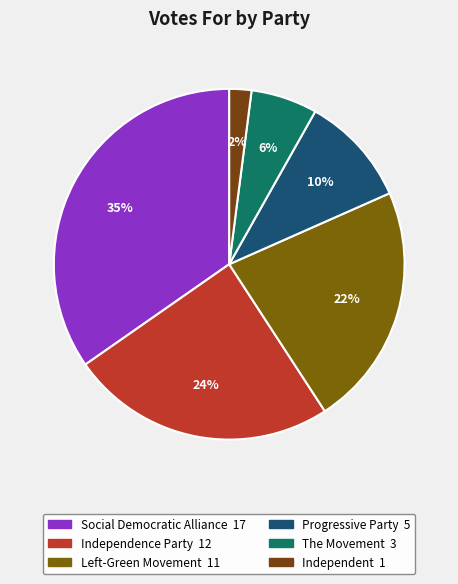

What portion of the pie excludes Social Democratic Alliance?

65.3%